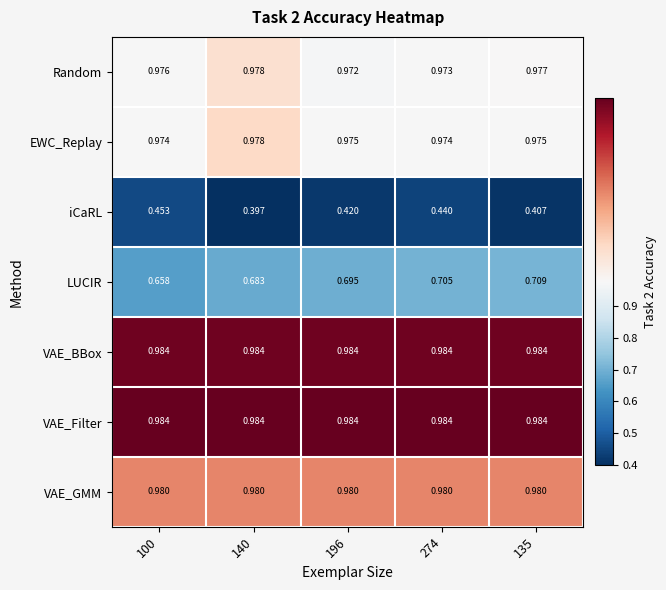

Count the number of categories in the chart.

5